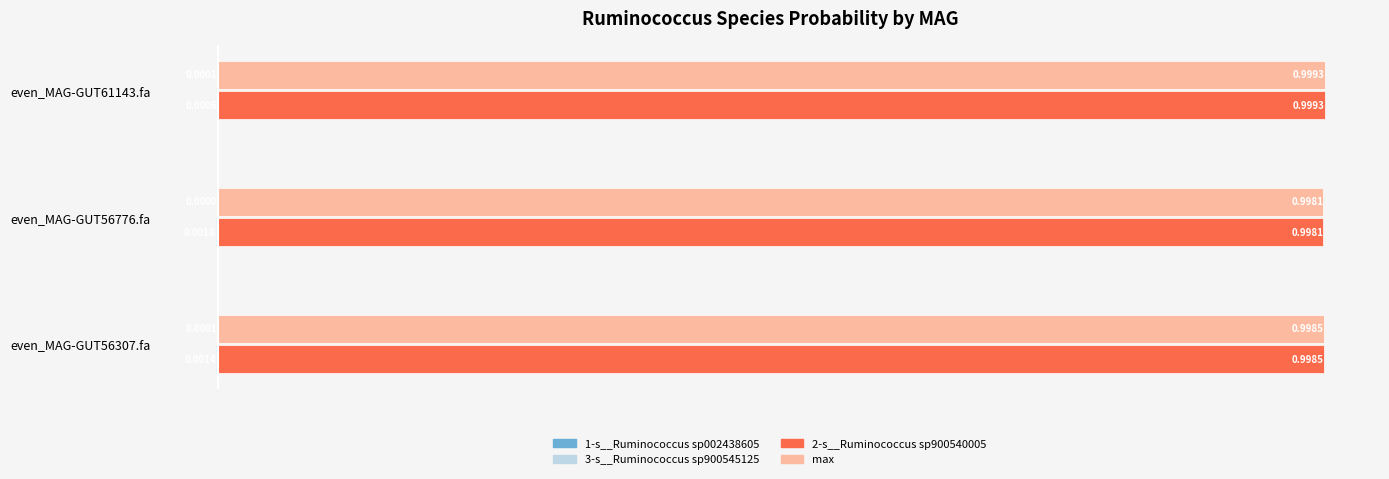

How many data points does each series have?

3